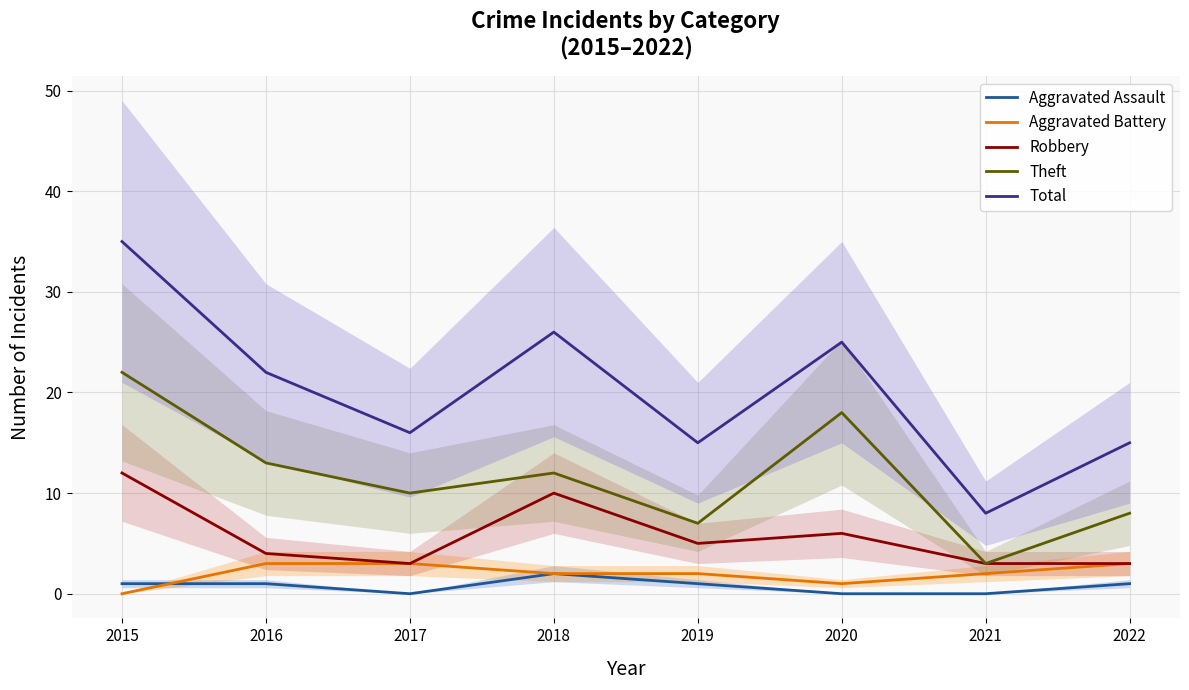

How many lines are shown in the chart?

5